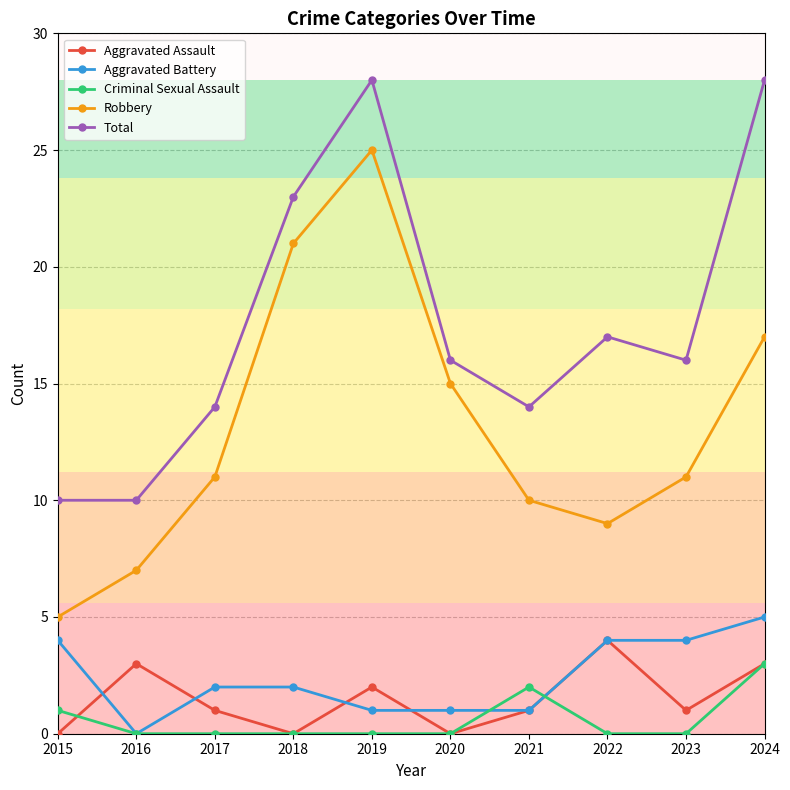

Does the chart display data point markers on the line(s)?

Yes